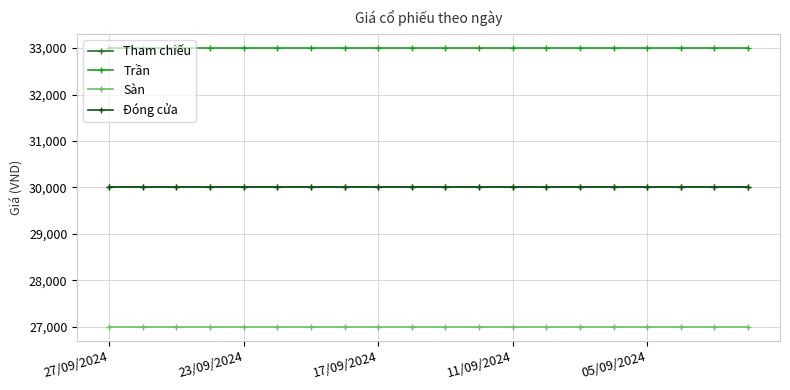

Does the chart display data point markers on the line(s)?

Yes